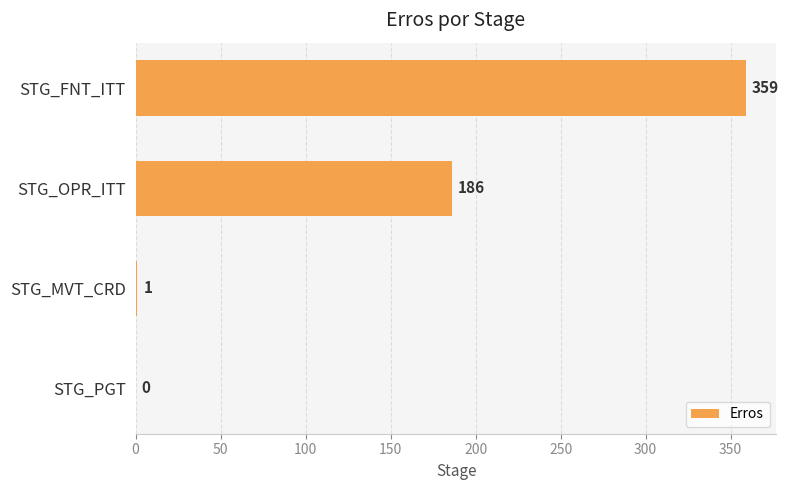

True or false: the data shows 186 at STG_OPR_ITT.

True